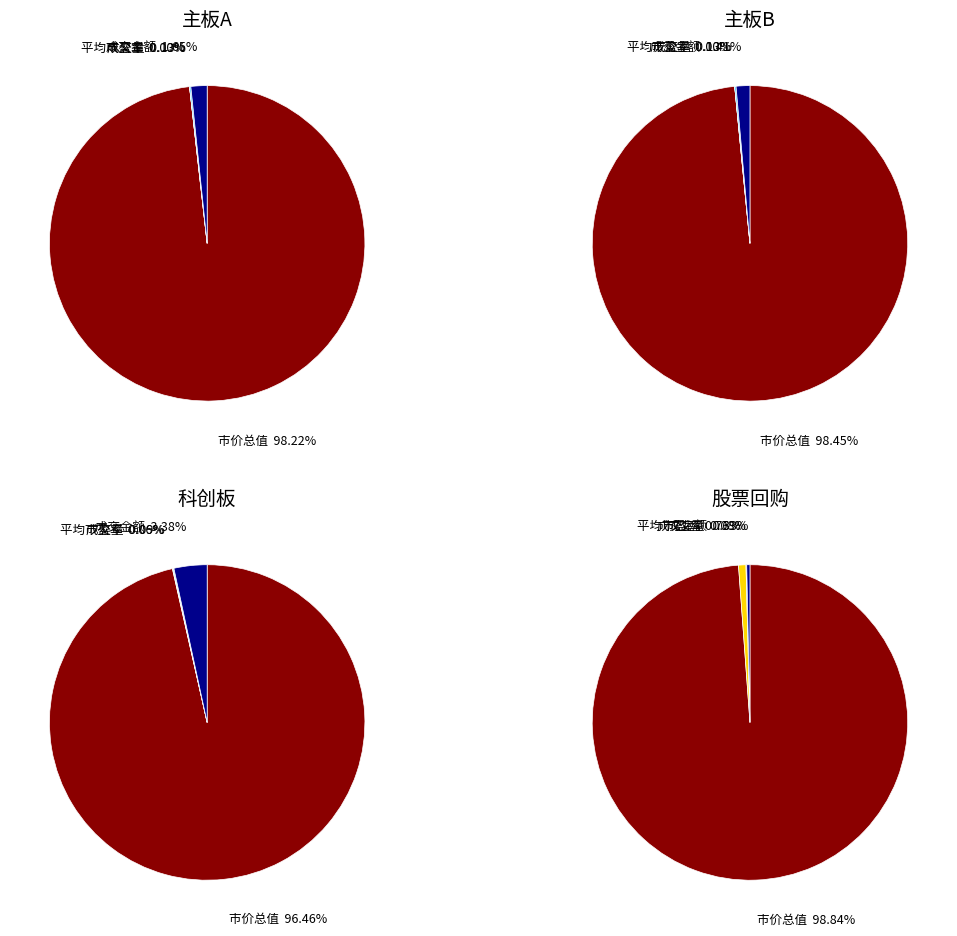

Does 市价总值 account for over 50% of the chart?

Yes